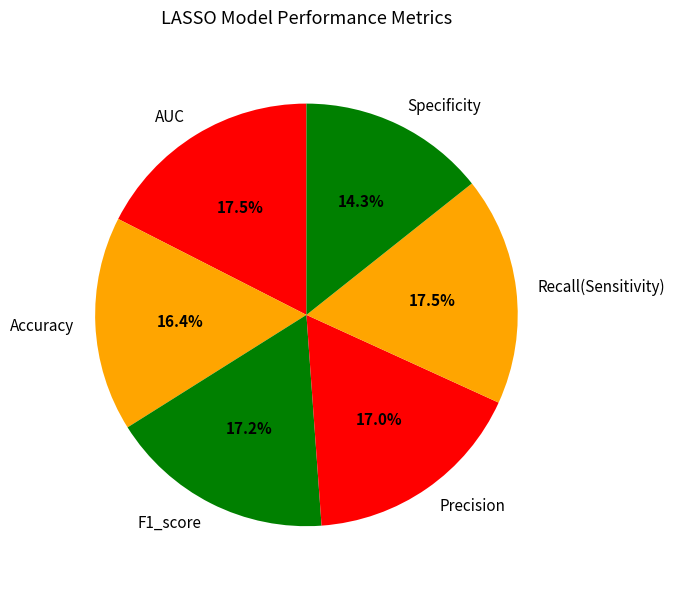

Is there a majority slice in this chart?

No